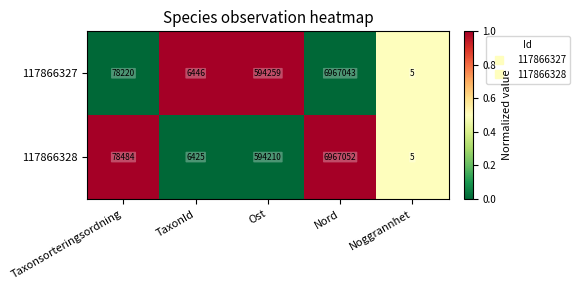

At which category is the sum across all series the highest?

Nord